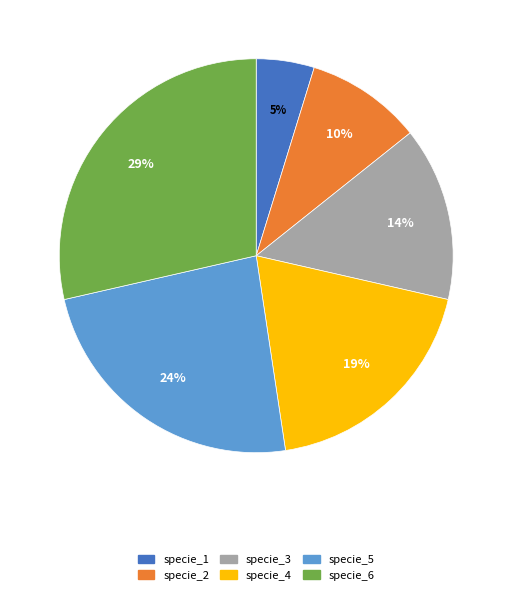

How many slices are in this pie chart?

6